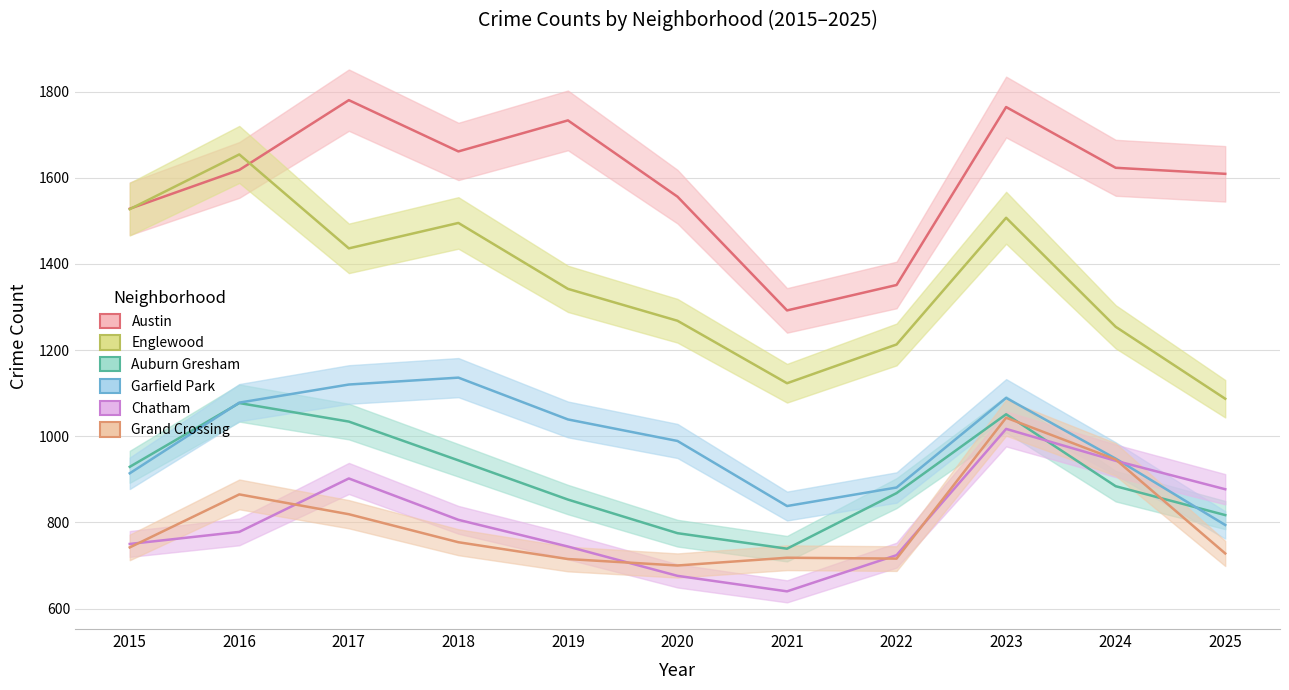

The Austin series shows 1351 at 2022. True or false?

True